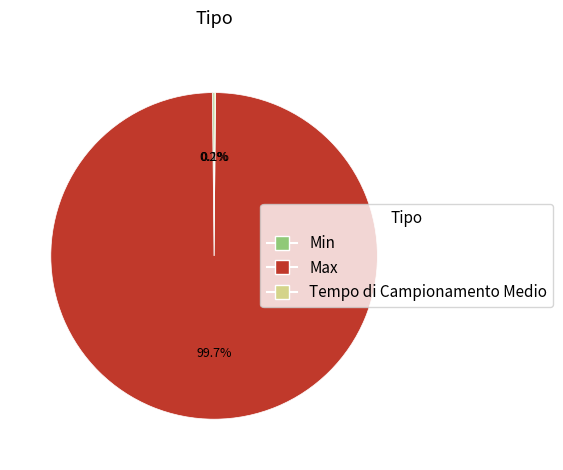

How much of the chart is everything except Max?

0.3%